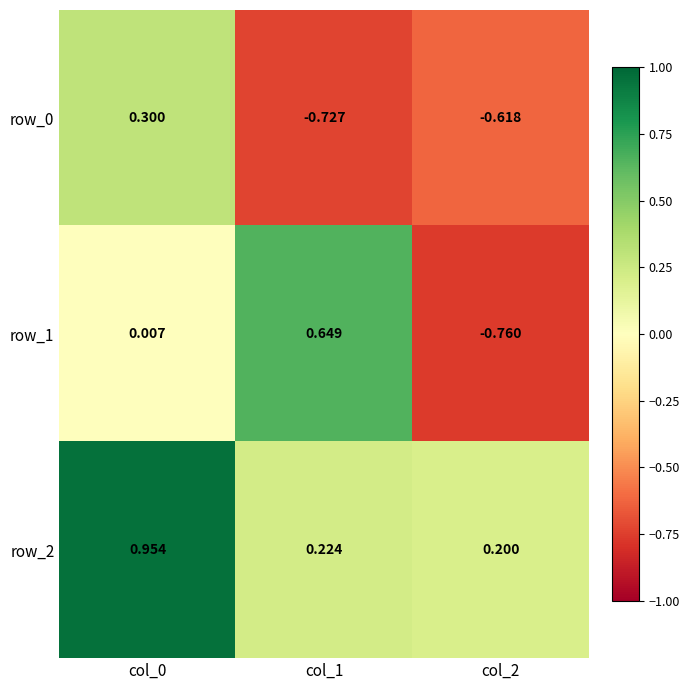

How many values in the row_0 series are below 0?

2